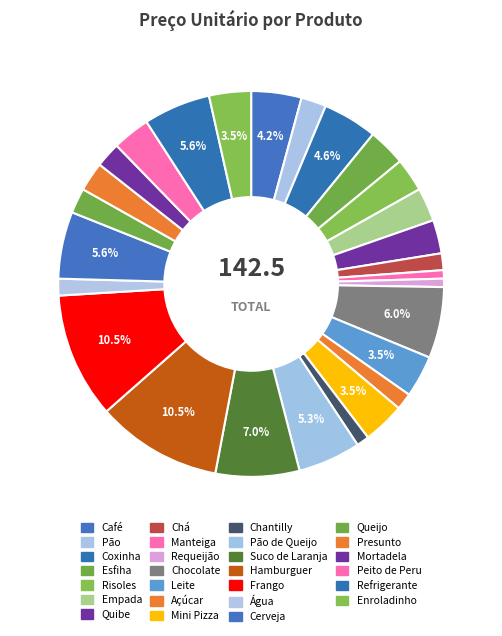

What is the largest slice in the pie chart?

Hamburguer